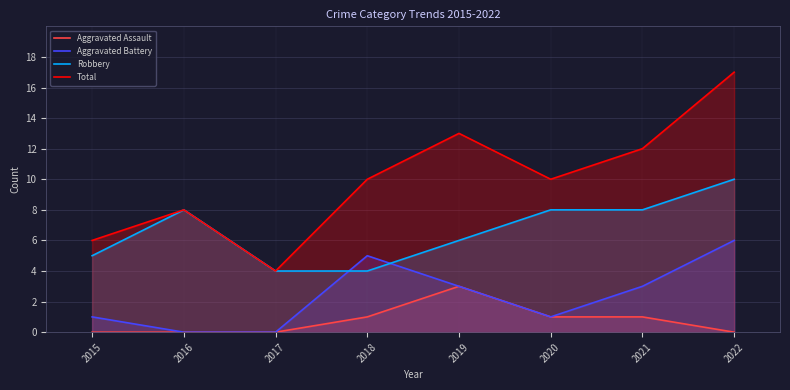

Which series has the widest spread of values?

Total